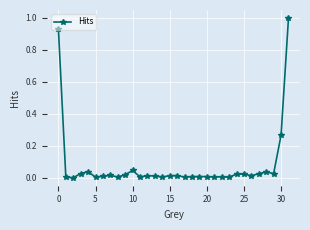

What is the maximum value shown in the chart?

1.0